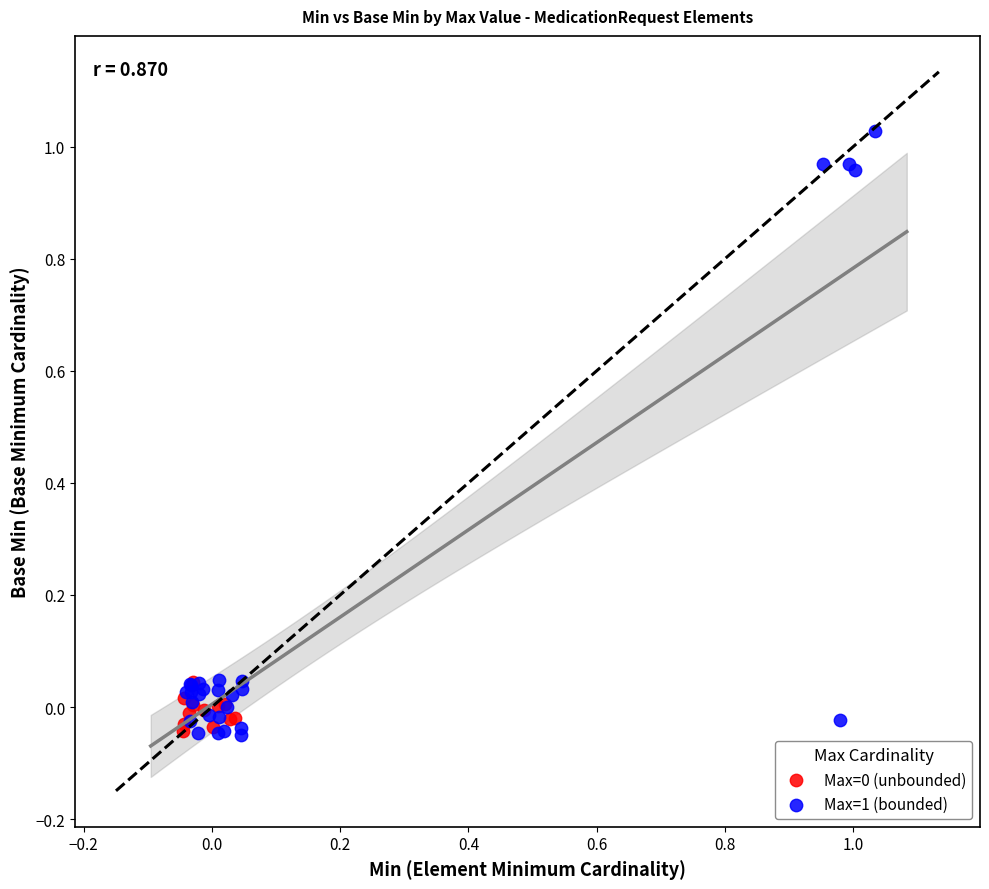

Which series has the largest Y range (max minus min)?

Max=1 (bounded)